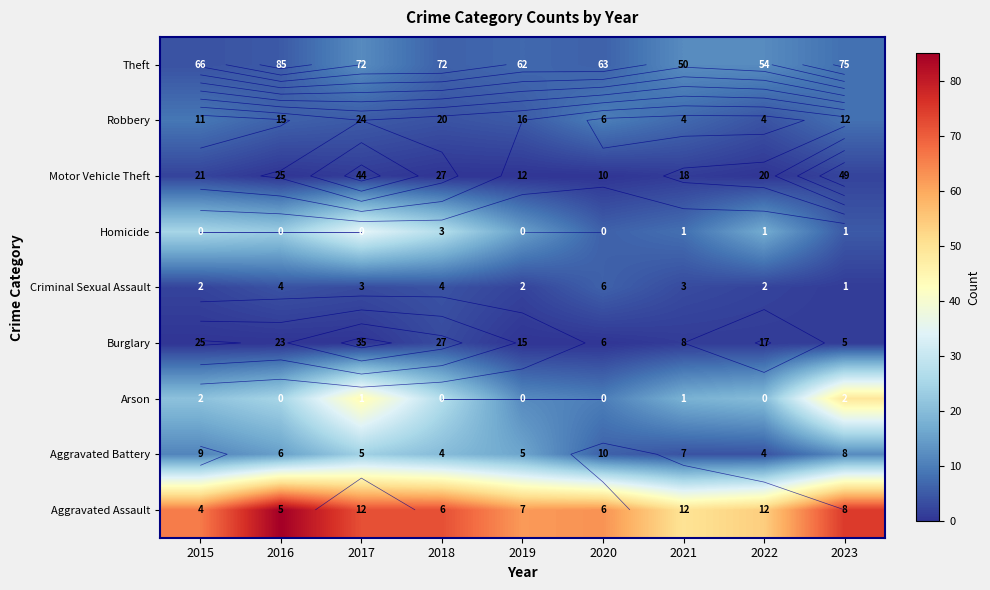

Which has a higher value, 2015 or 2017?

2017